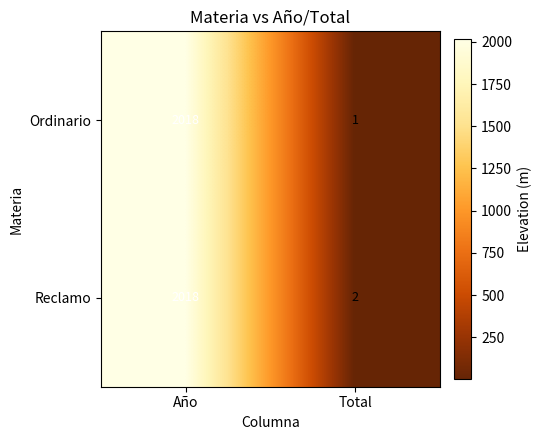

Which series has the largest total across all categories?

Reclamo